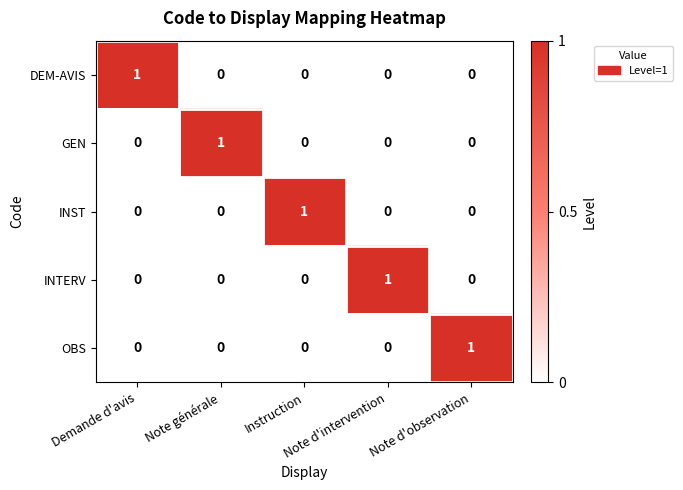

At how many categories does at least one series exceed 0?

5